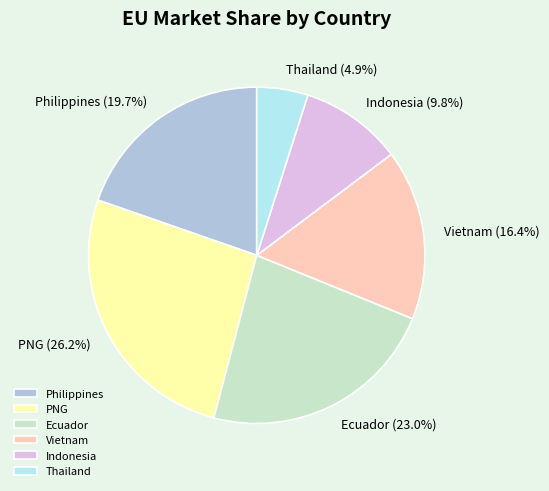

What is the largest slice in the pie chart?

PNG